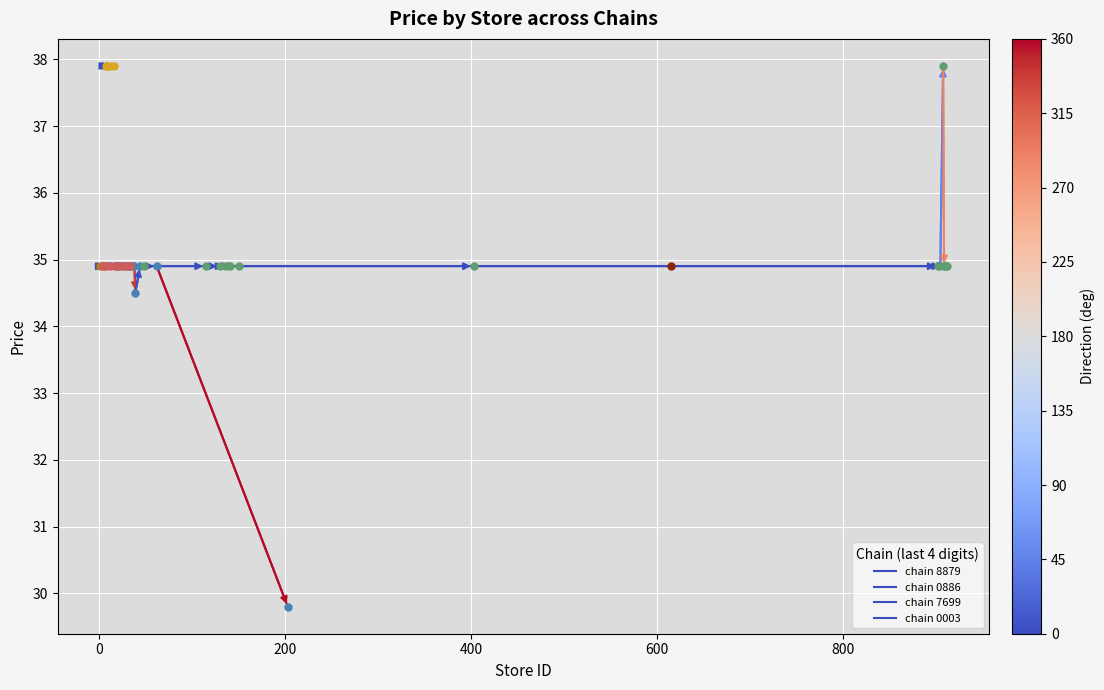

Is the value of chain 0886 at −200 greater than the value of chain 8879 at 0?

No